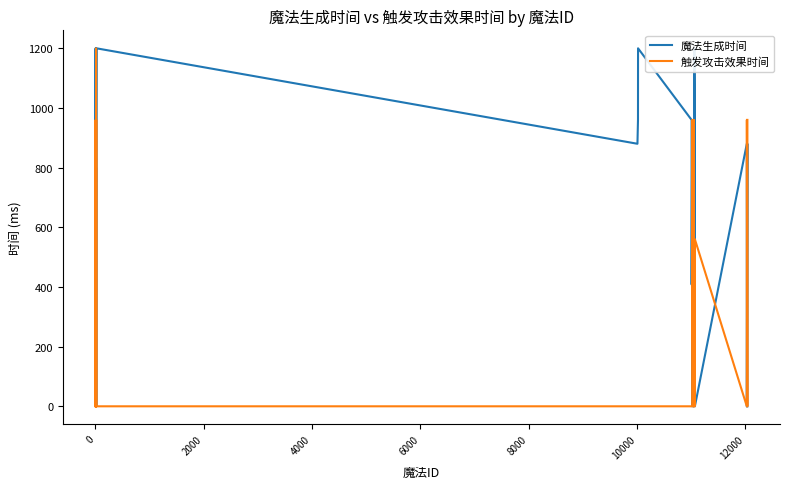

Which series ends up on top after the final intersection of 魔法生成时间 and 触发攻击效果时间?

触发攻击效果时间